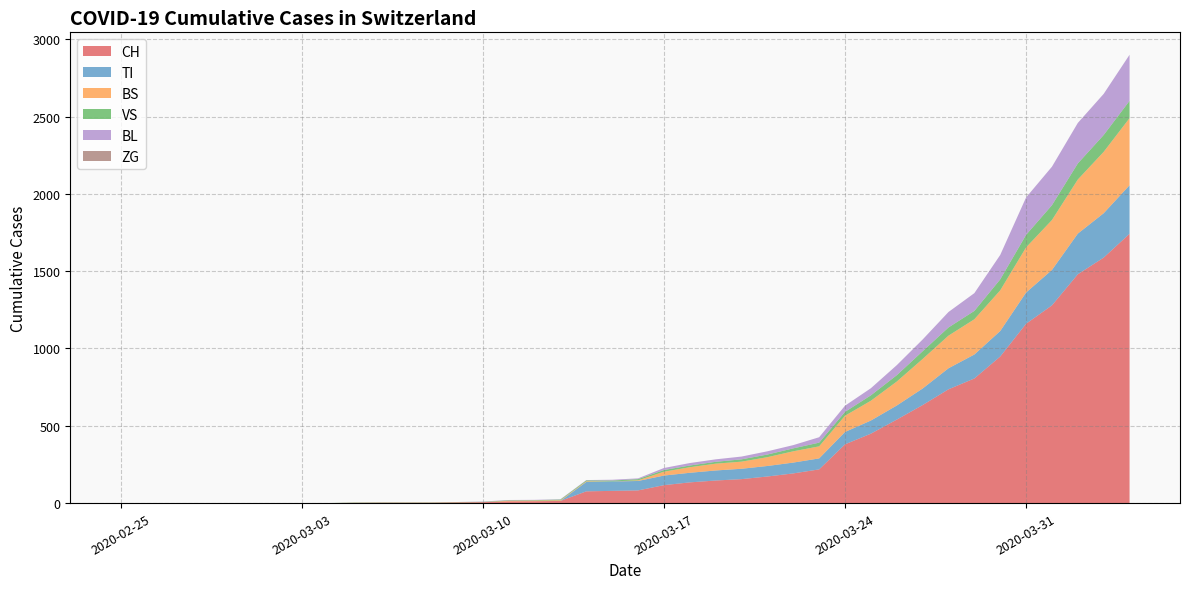

What is the highest value of the CH series?

1742